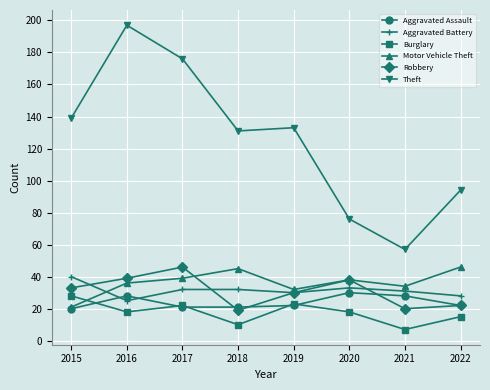

True or false: Burglary and Theft intersect in this chart.

False